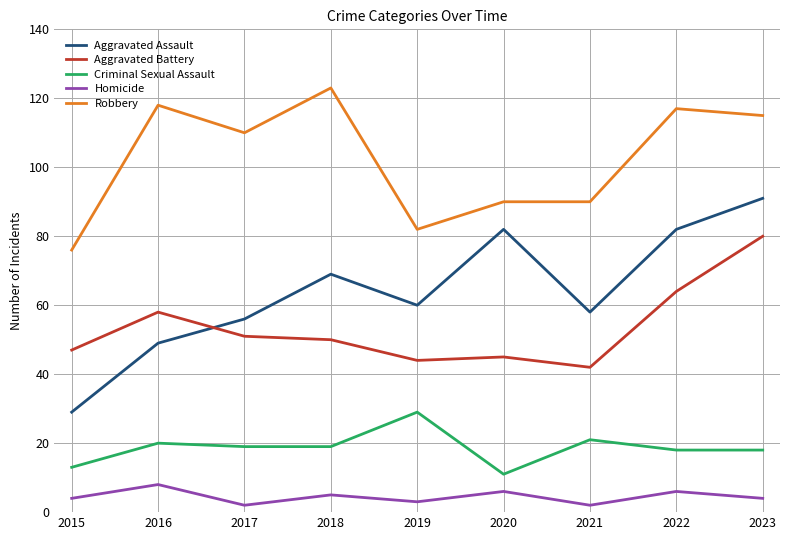

At how many categories does at least one series exceed 78?

8